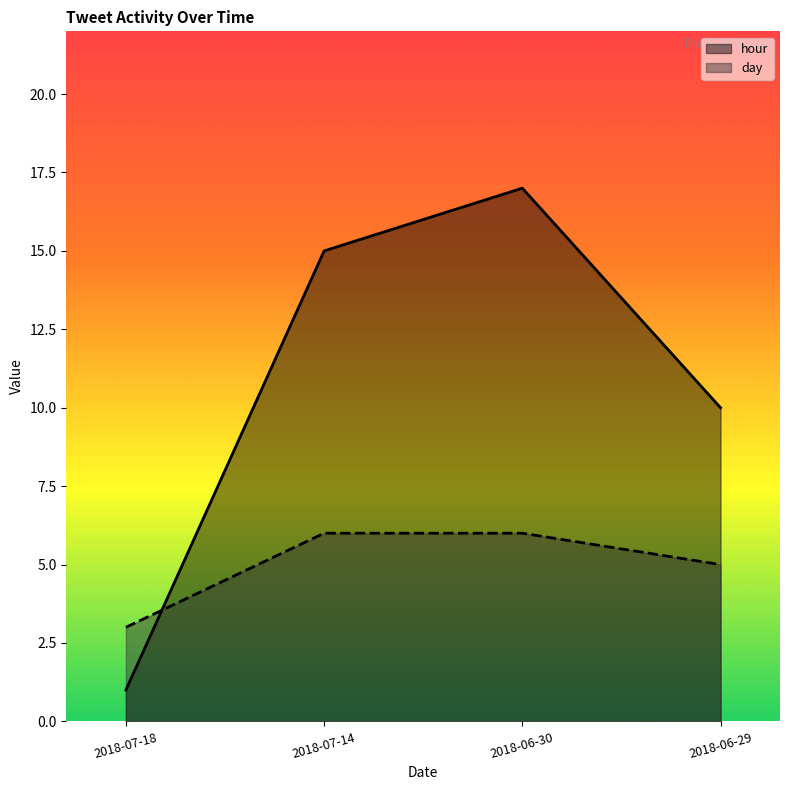

Count the number of categories in the chart.

4